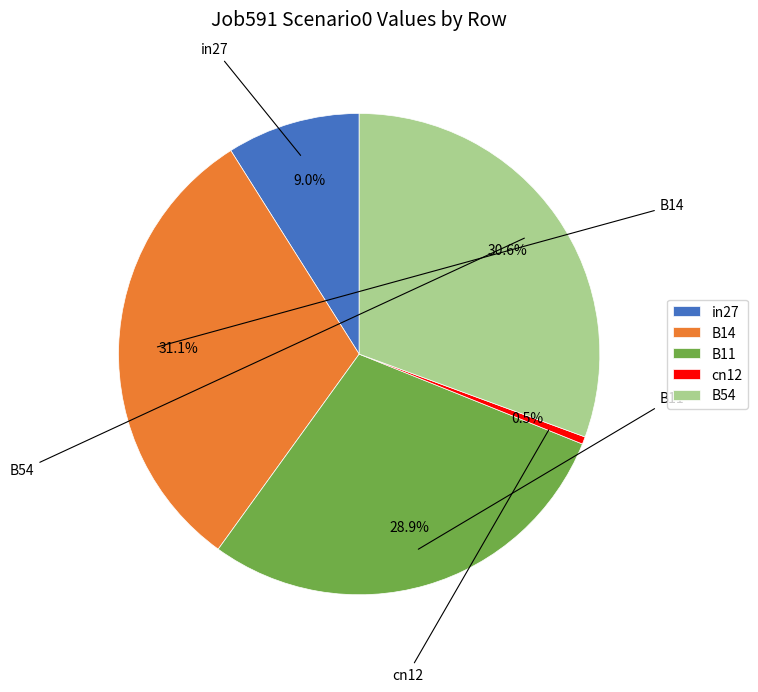

To the nearest percent, what portion does in27 represent?

9%